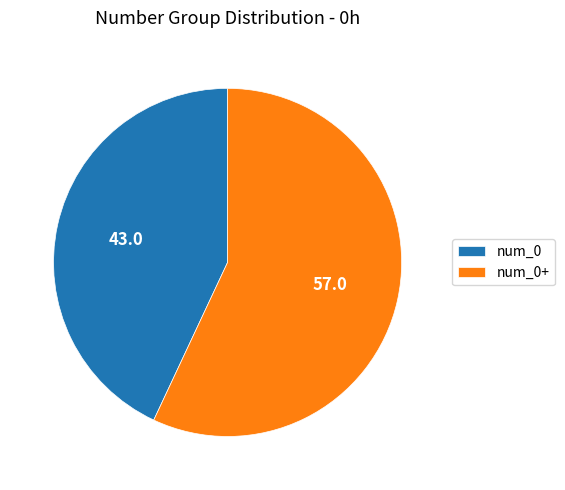

Between num_0 and num_0+, which is larger?

num_0+